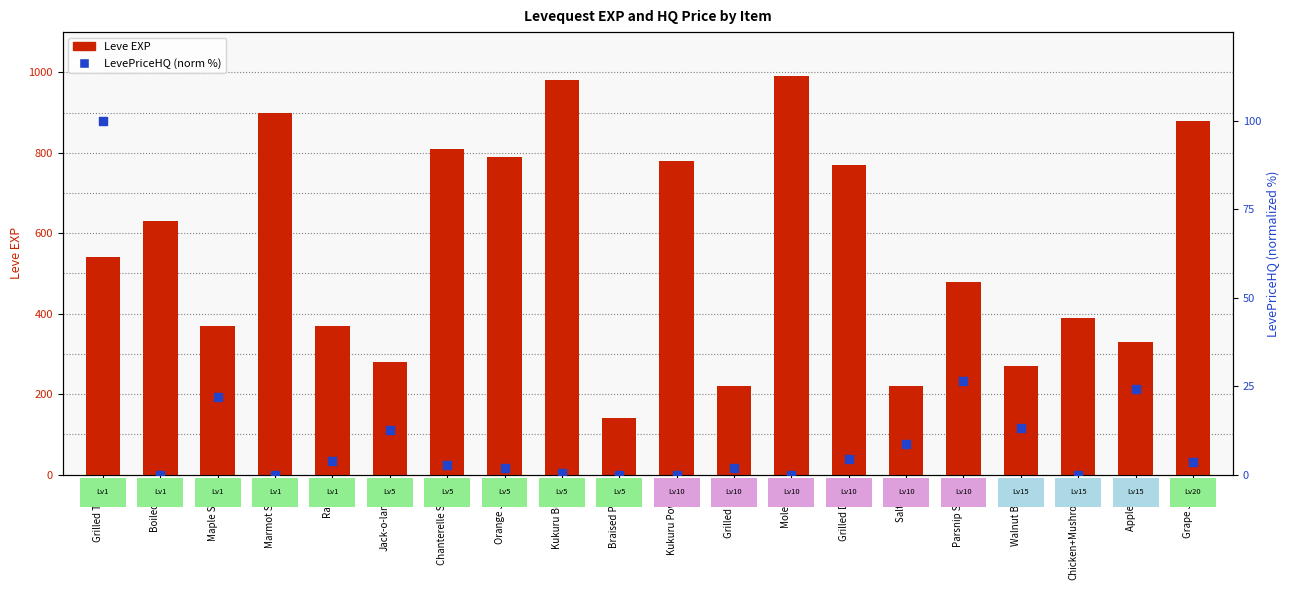

What are all the series names shown in the legend?

Leve EXP, LevePriceHQ (norm %)